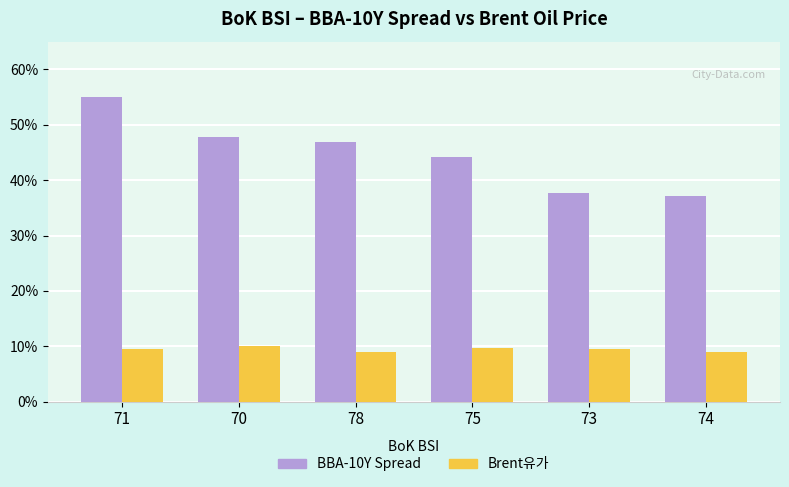

Which series has the largest range (max minus min)?

BBA-10Y Spread